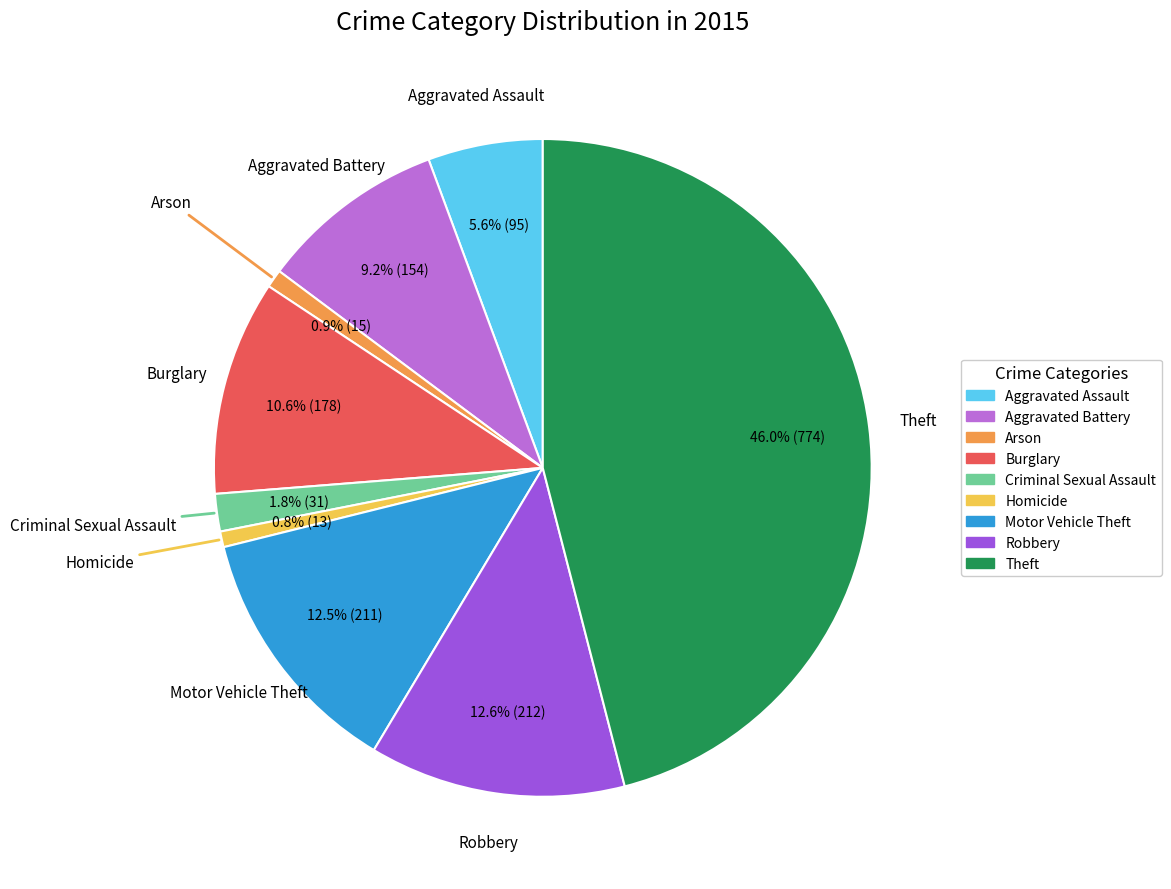

Combined, do Motor Vehicle Theft and Aggravated Battery account for over 50%?

No